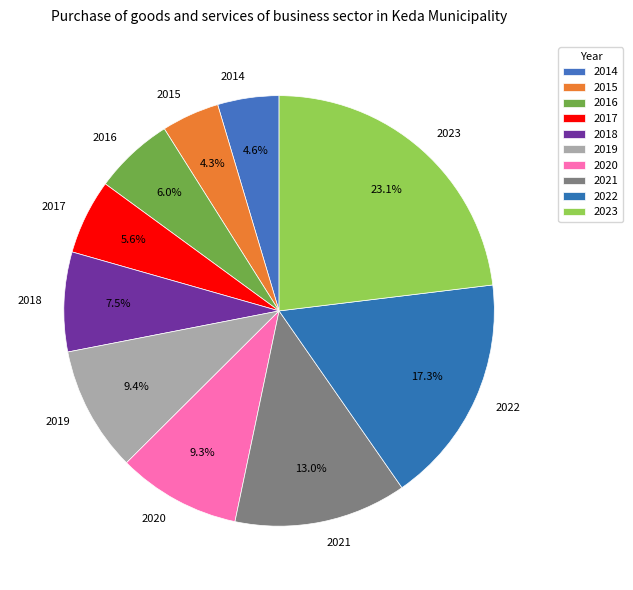

Count the number of slices in the pie.

10